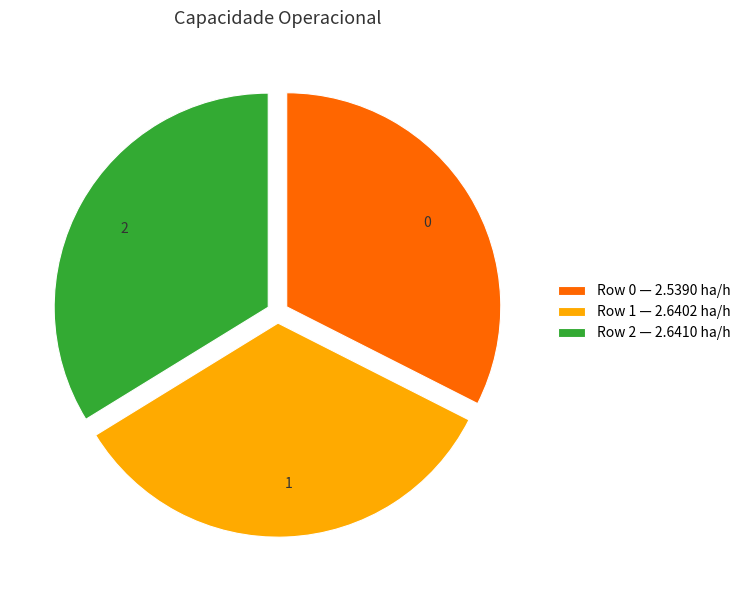

Is 2 the majority of the pie?

No